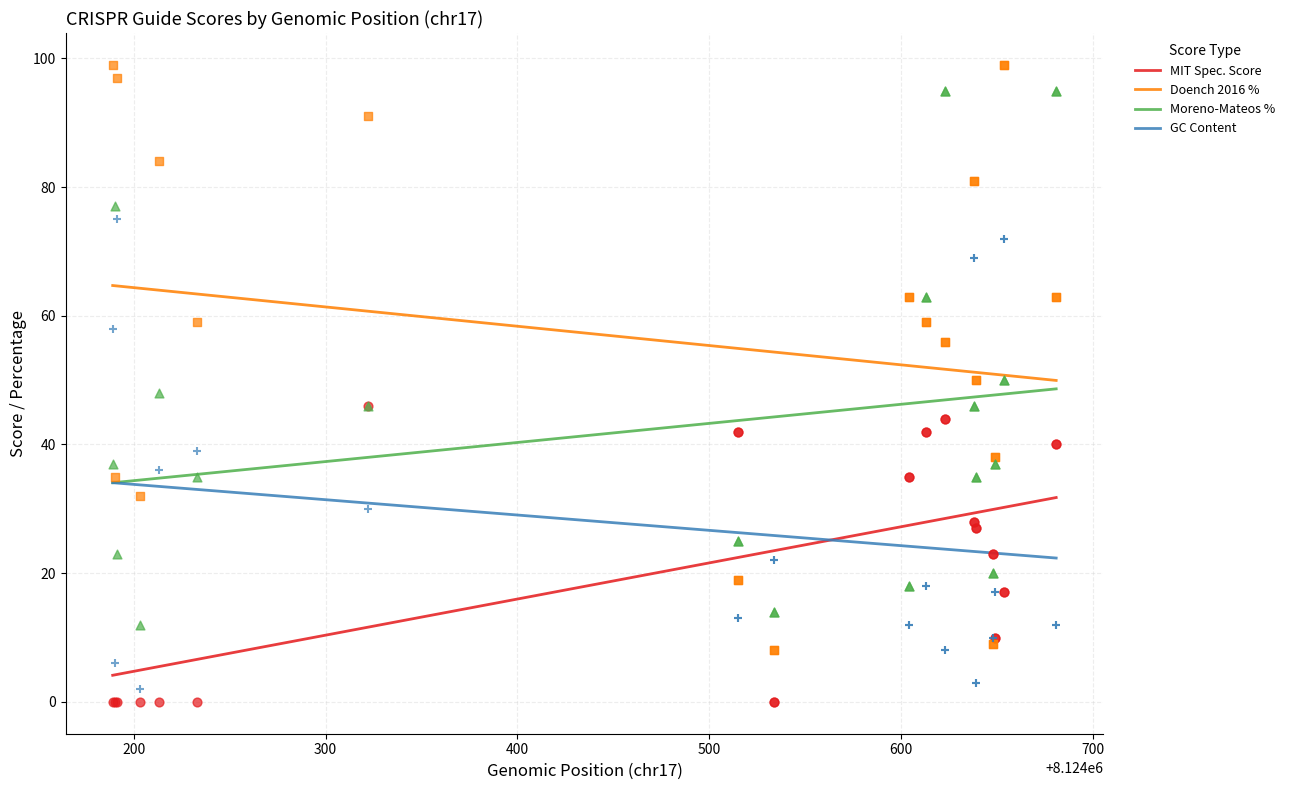

Which series has the largest Y range (max minus min)?

Doench 2016 %